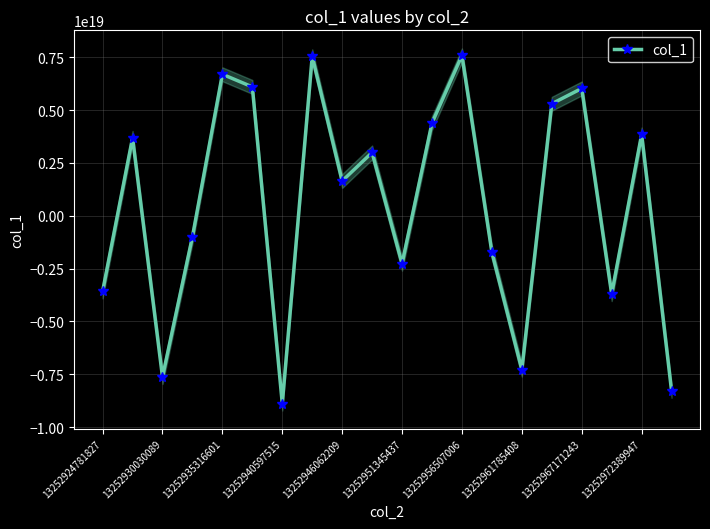

Reading left to right, extract all data points from this chart.

-3582493353137424896	3680474832167776768	-7632707722256253952	-998103490707117440	6690519735043392512	6093608415279323136	-8888549209779267584	7539422744667528192	1642019791265966592	2991399057812250112	-2271310346544536576	4385409094526199296	7583680696486944768	-1730525797737732608	-7283244606831158272	5295632328000456704	6020839358008444928	-3710052994095305728	3842898645525699584	-8285585979586894848